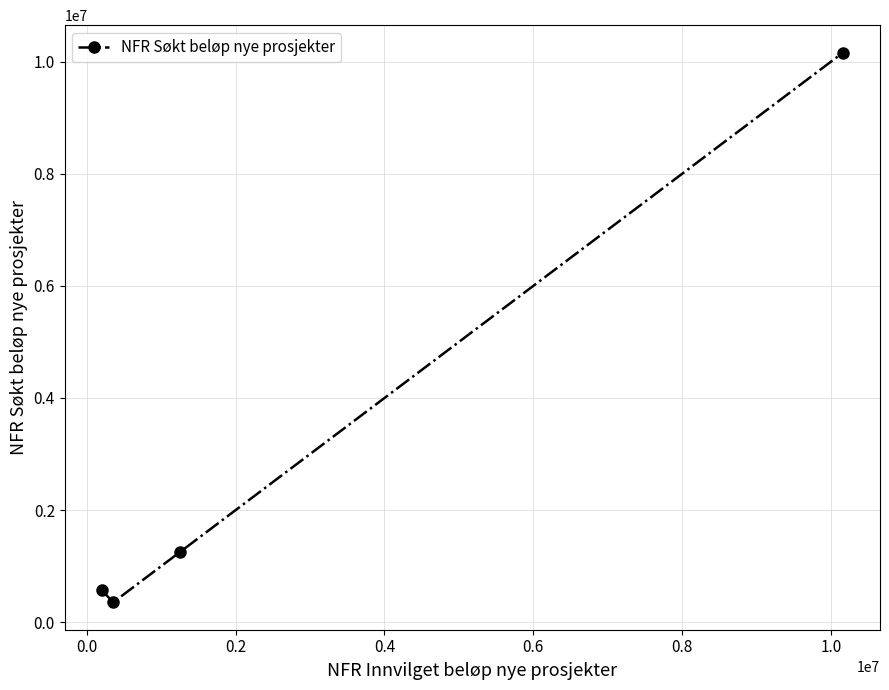

Reading left to right, extract all data points from this chart.

570000	356000	1250000	10161000